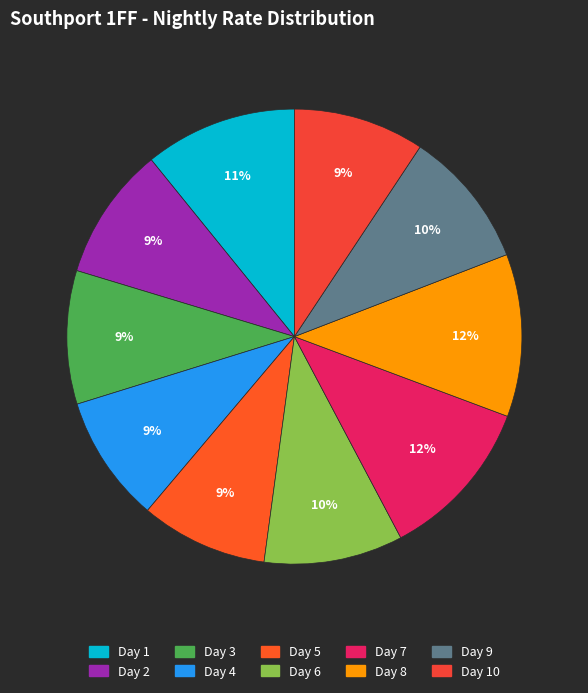

Which category has the biggest portion of the pie?

Day 7